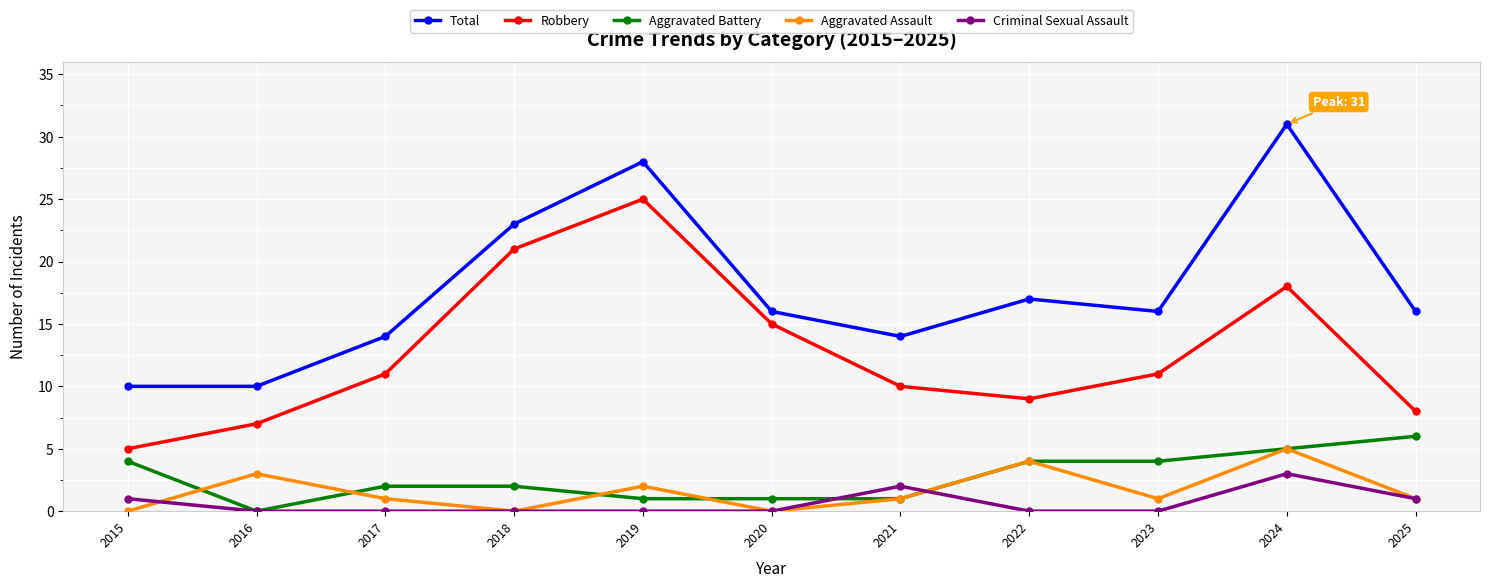

How many values in Aggravated Battery are above zero?

10